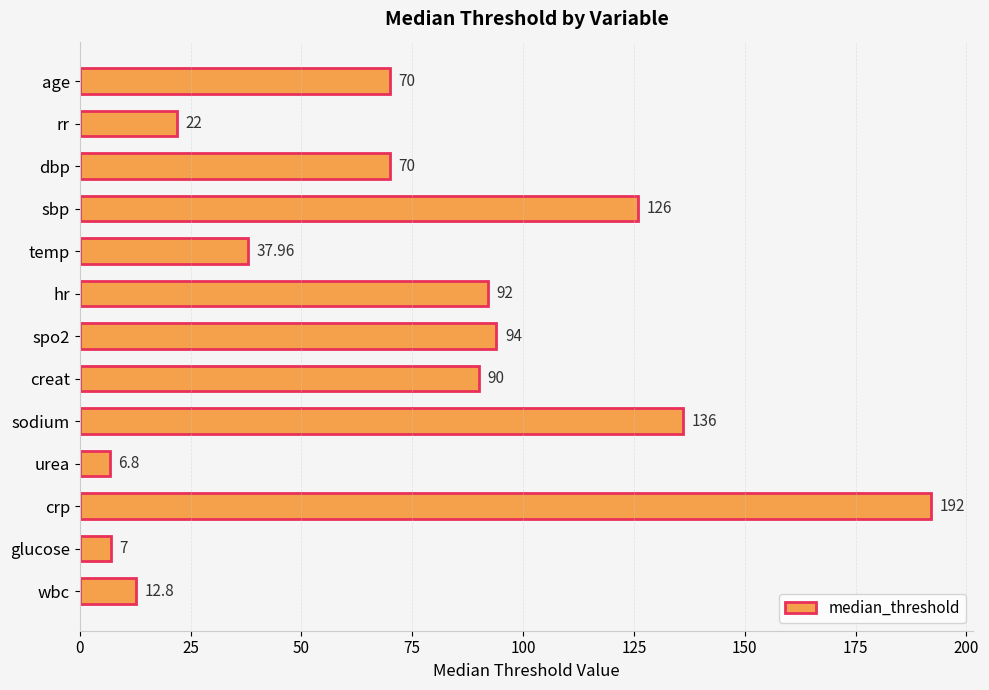

What is the difference between the second highest and minimum values?

129.2